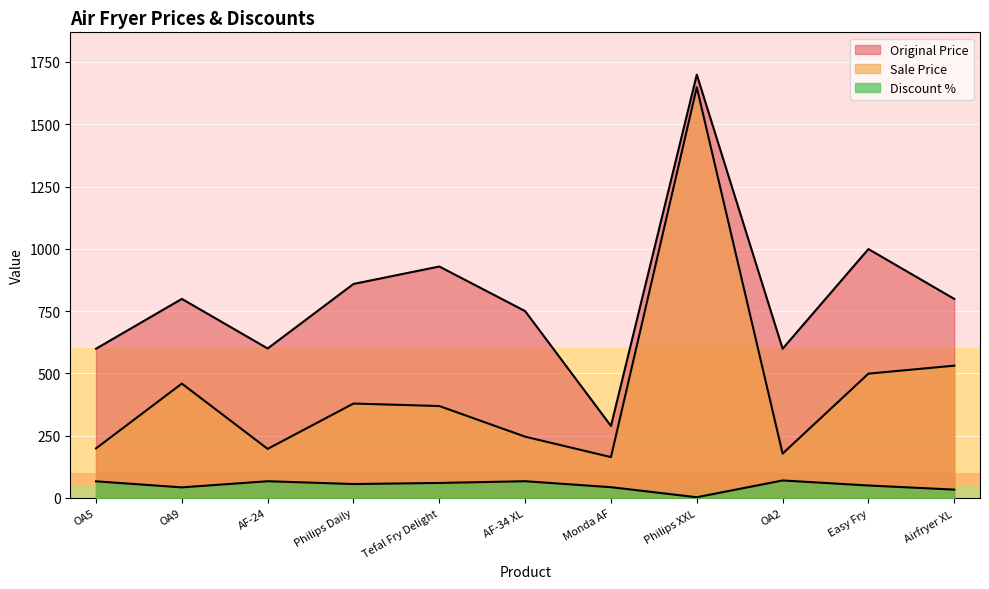

True or false: Discount % has a value of 39.4 at AF-24.

False